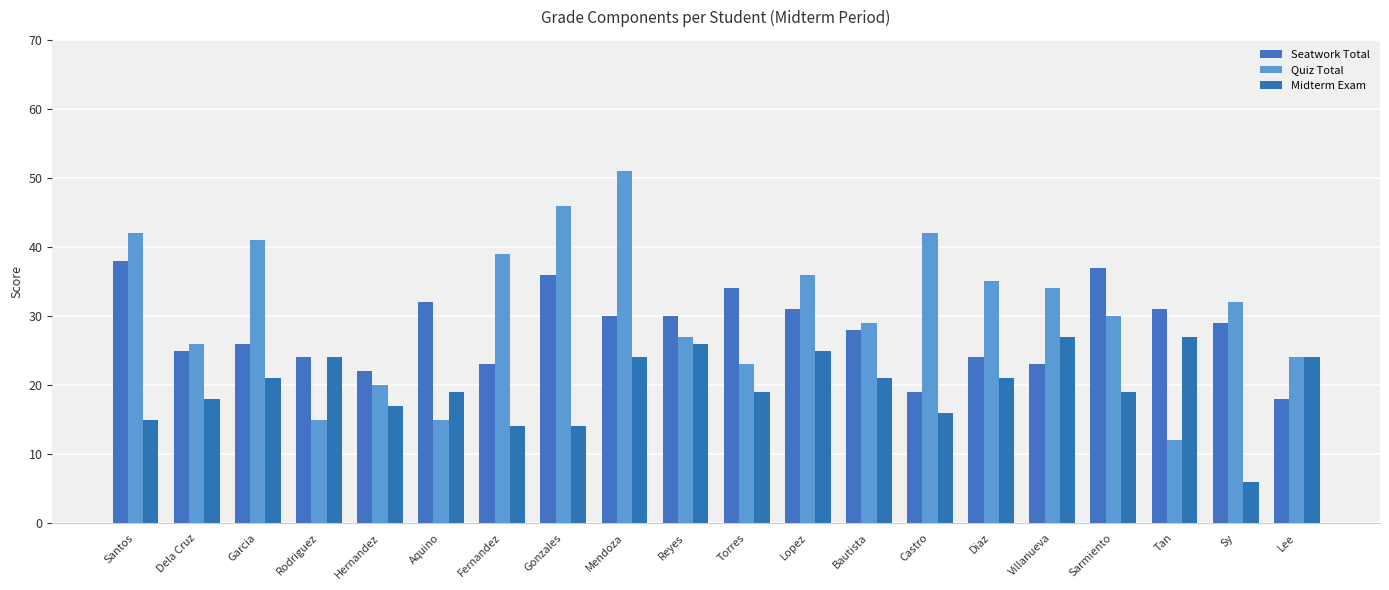

What is the difference between the maximum and minimum values in the Seatwork Total series?

20